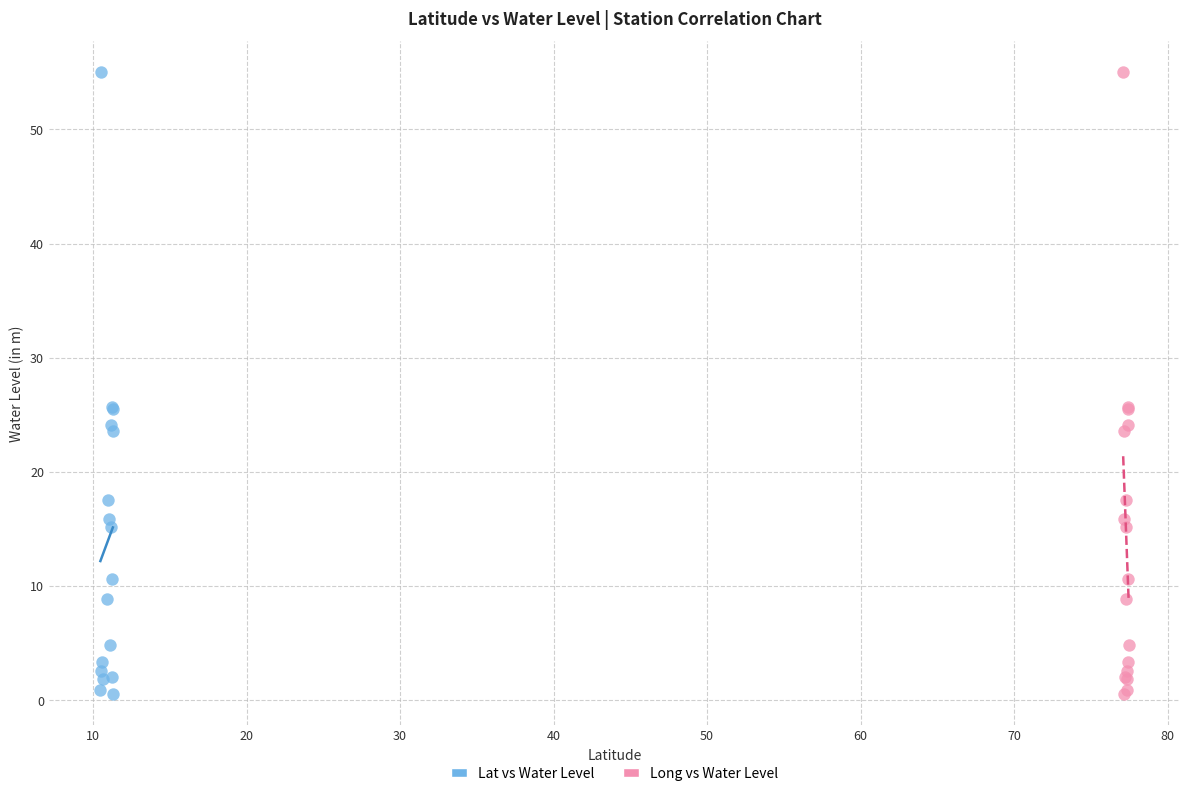

What are all the series names shown in the legend?

Lat vs Water Level, Long vs Water Level